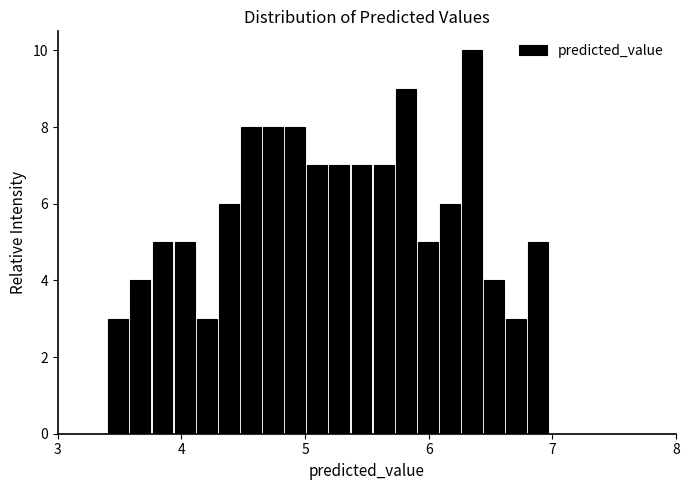

Around what value on the x-axis is the tallest bar? Give the approximate position of its centre, as read against the axis.

6.3